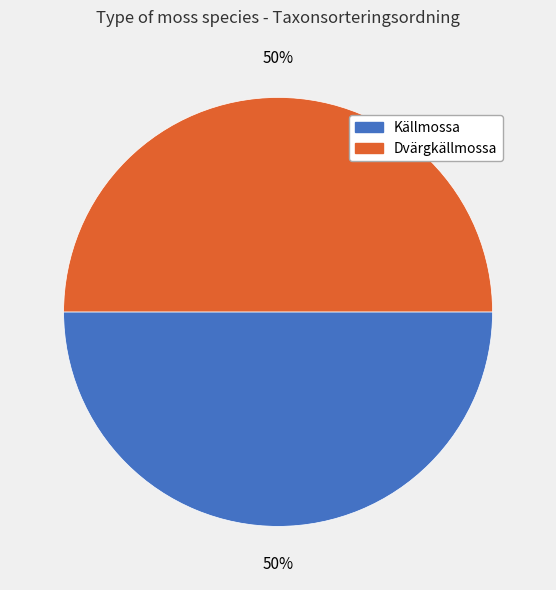

To the nearest percent, what is the average slice percentage?

50%